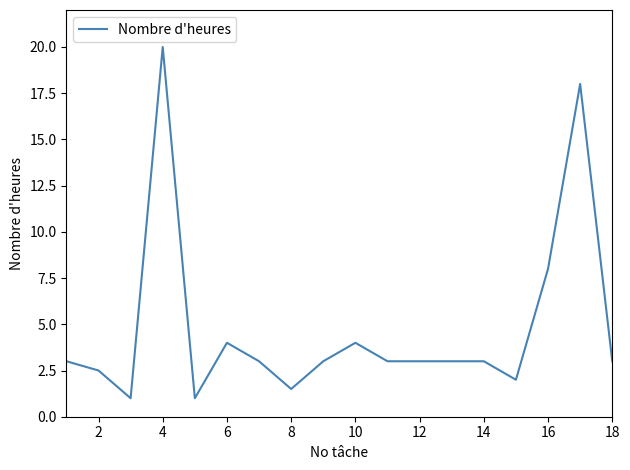

What is the difference between the maximum and minimum values?

19.0